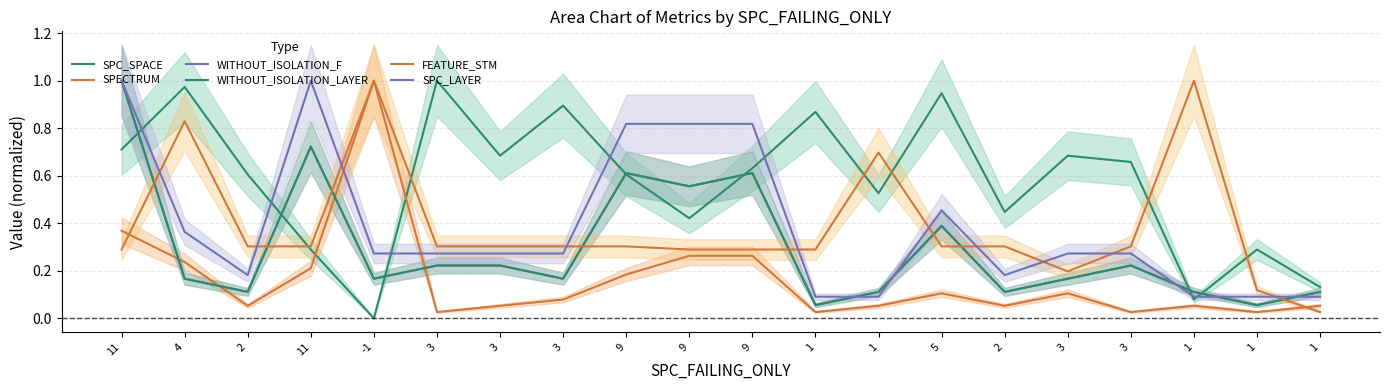

Reading left to right, what are all the values shown in this chart?

SPC_SPACE: 0.7	1.0	0.6	0.3	0.0	1.0	0.7	0.9	0.6	0.4	0.6	0.9	0.5	0.9	0.4	0.7	0.7	0.1	0.3	0.1
SPECTRUM: 0.4	0.2	0.1	0.2	1.0	0.0	0.1	0.1	0.2	0.3	0.3	0.0	0.1	0.1	0.1	0.1	0.0	0.1	0.0	0.1
WITHOUT_ISOLATION_F: 1.0	0.2	0.1	0.7	0.2	0.2	0.2	0.2	0.6	0.6	0.6	0.1	0.1	0.4	0.1	0.2	0.2	0.1	0.1	0.1
WITHOUT_ISOLATION_LAYER: 1.0	0.2	0.1	0.7	0.2	0.2	0.2	0.2	0.6	0.6	0.6	0.1	0.1	0.4	0.1	0.2	0.2	0.1	0.1	0.1
FEATURE_STM: 0.3	0.8	0.3	0.3	1.0	0.3	0.3	0.3	0.3	0.3	0.3	0.3	0.7	0.3	0.3	0.2	0.3	1.0	0.1	0.0
SPC_LAYER: 1.0	0.4	0.2	1.0	0.3	0.3	0.3	0.3	0.8	0.8	0.8	0.1	0.1	0.5	0.2	0.3	0.3	0.1	0.1	0.1